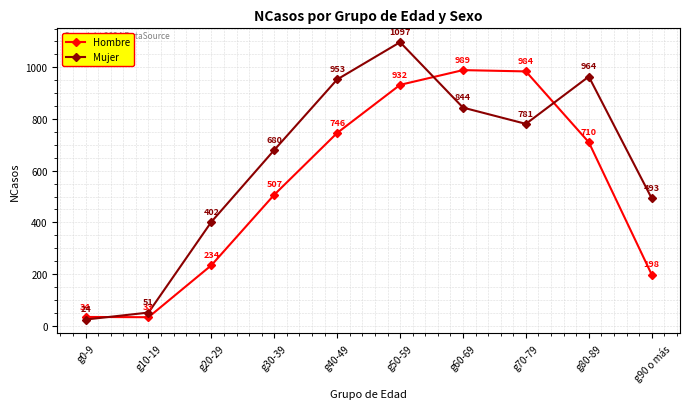

What is the sum of all Hombre values?

5367